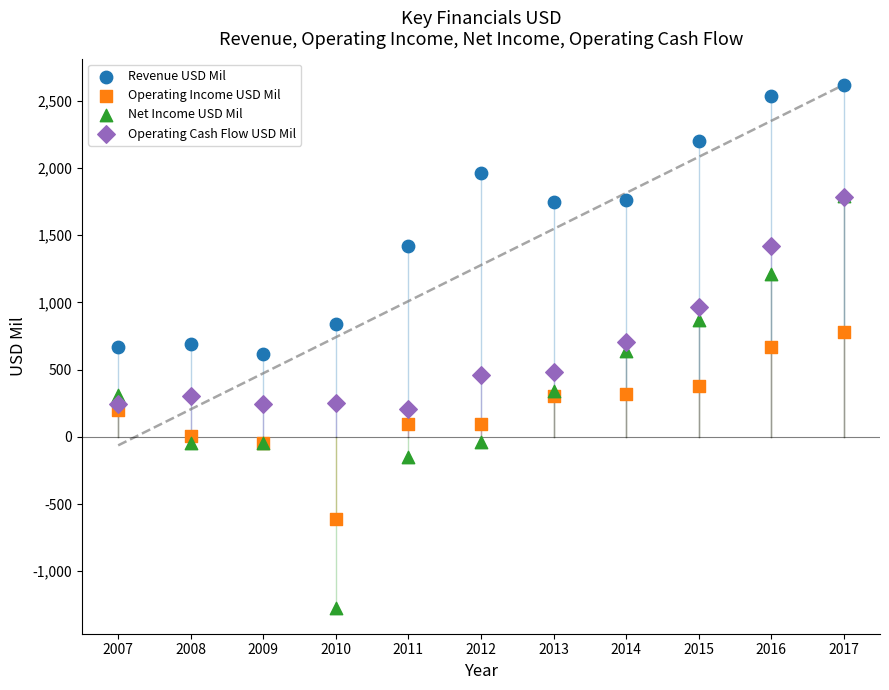

Which series contains the lowest Y value?

Net Income USD Mil